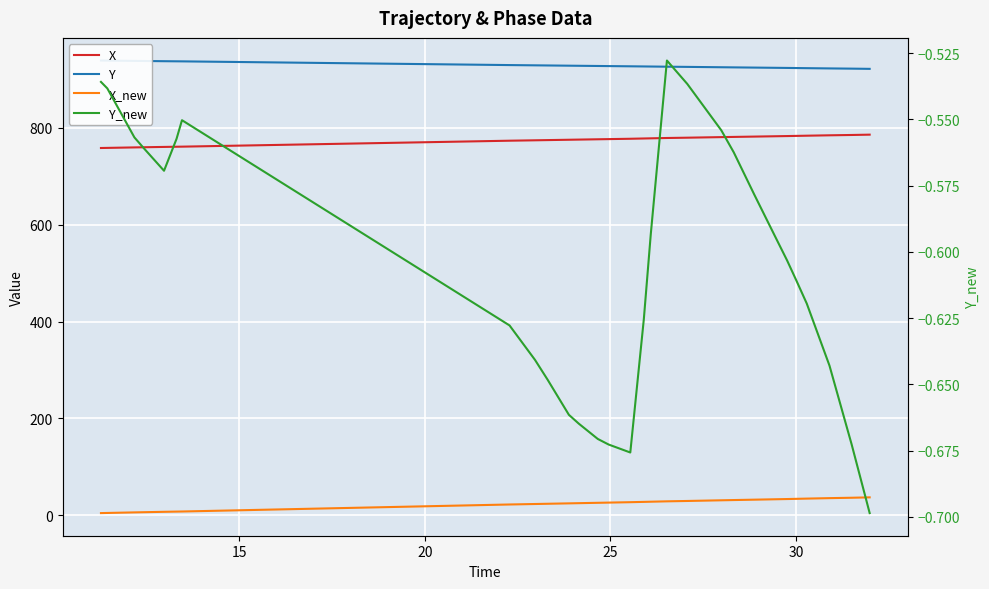

True or false: X_new and Y_new intersect in this chart.

False